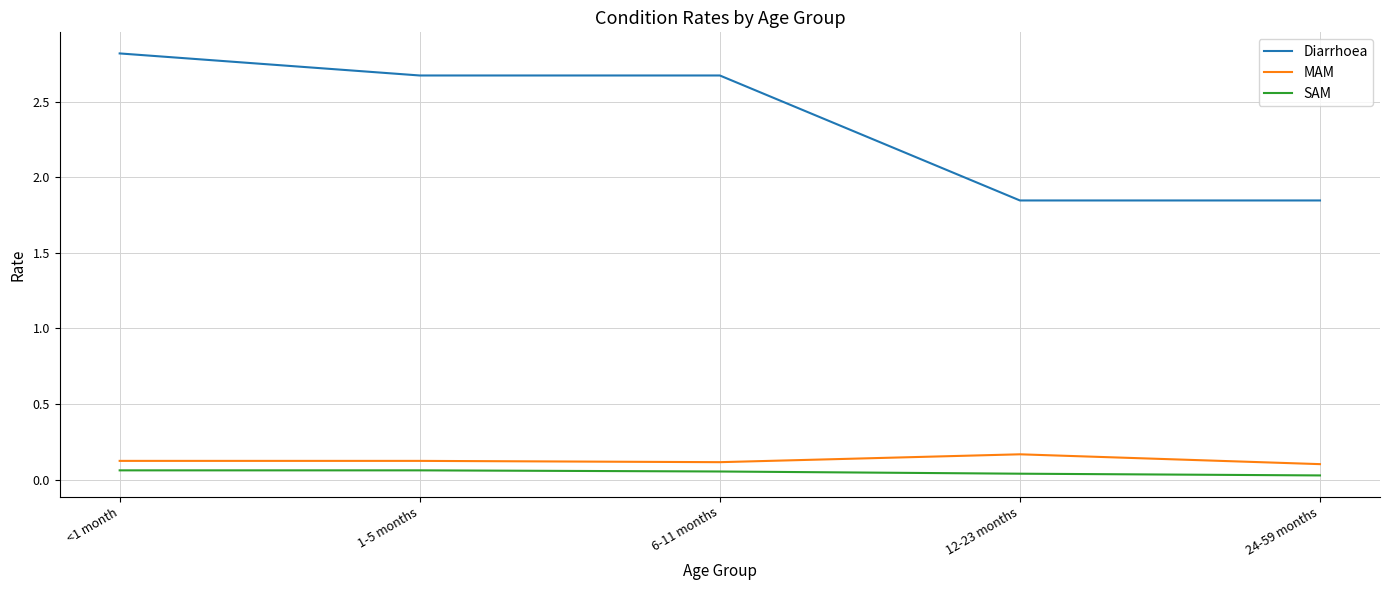

Which series has the largest range (max minus min)?

Diarrhoea